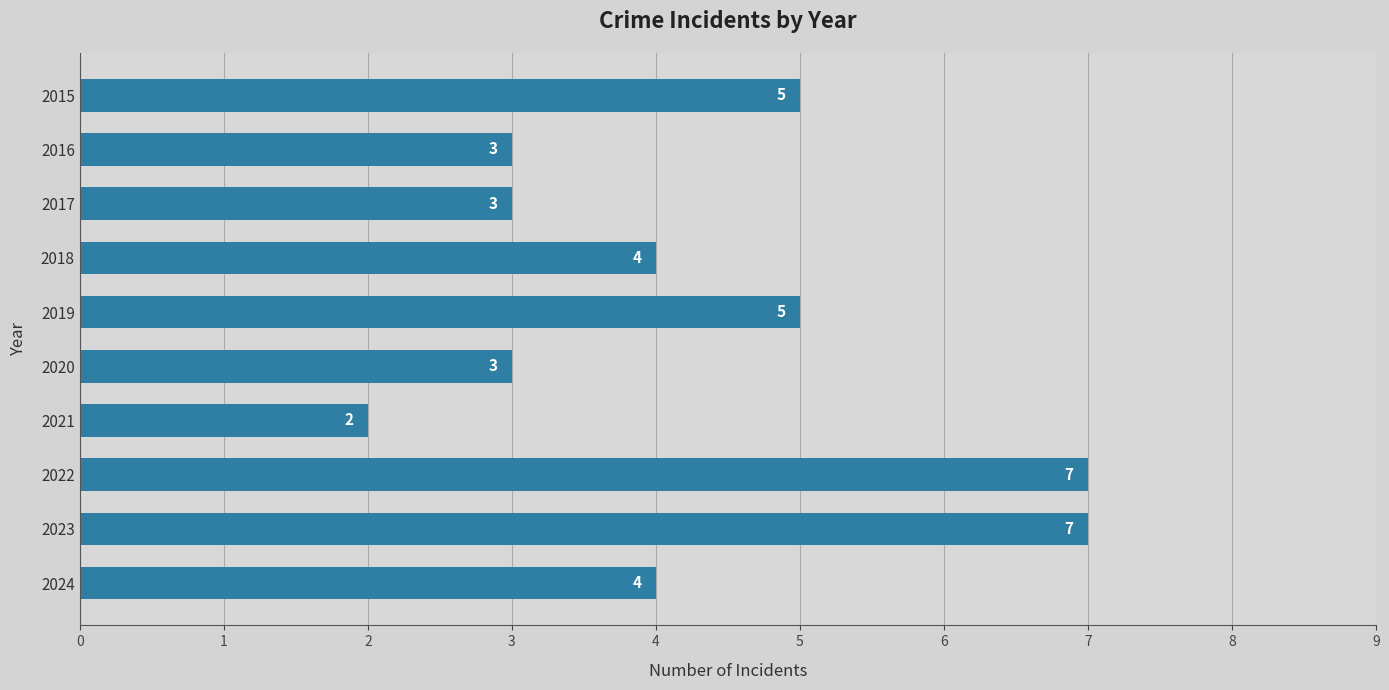

What is the difference between the maximum and minimum values?

5